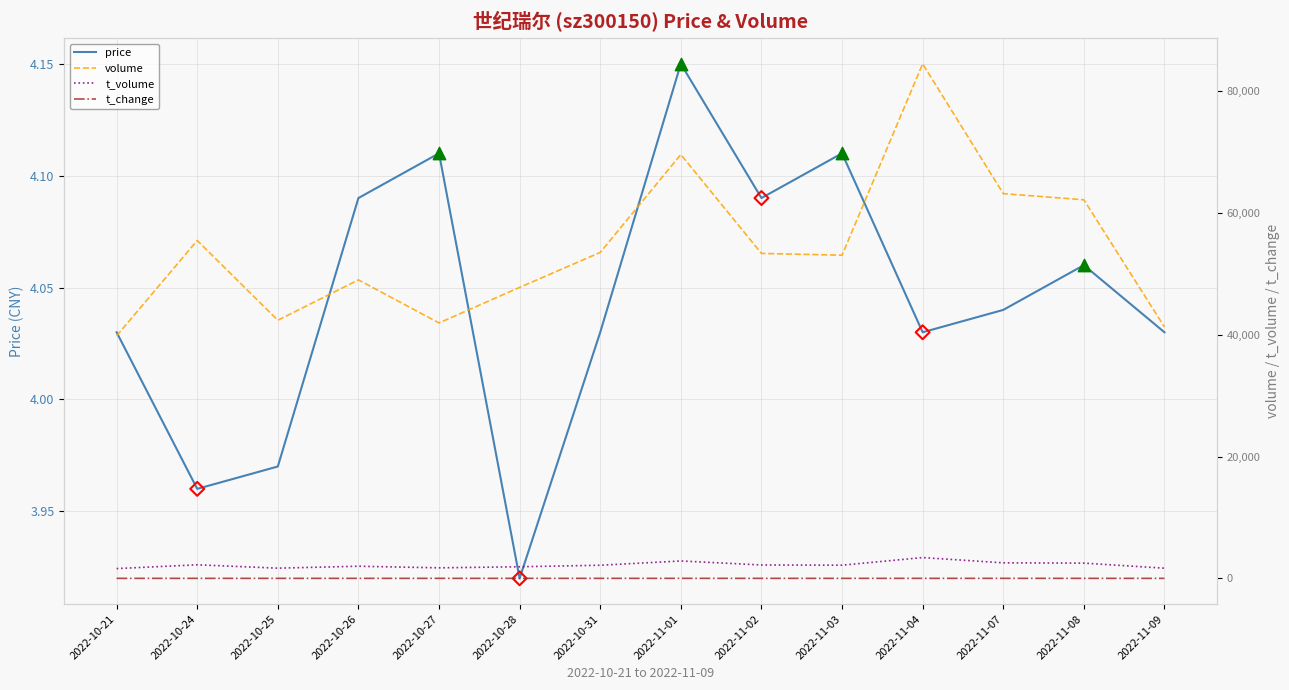

Which series has the largest Y range (max minus min)?

volume